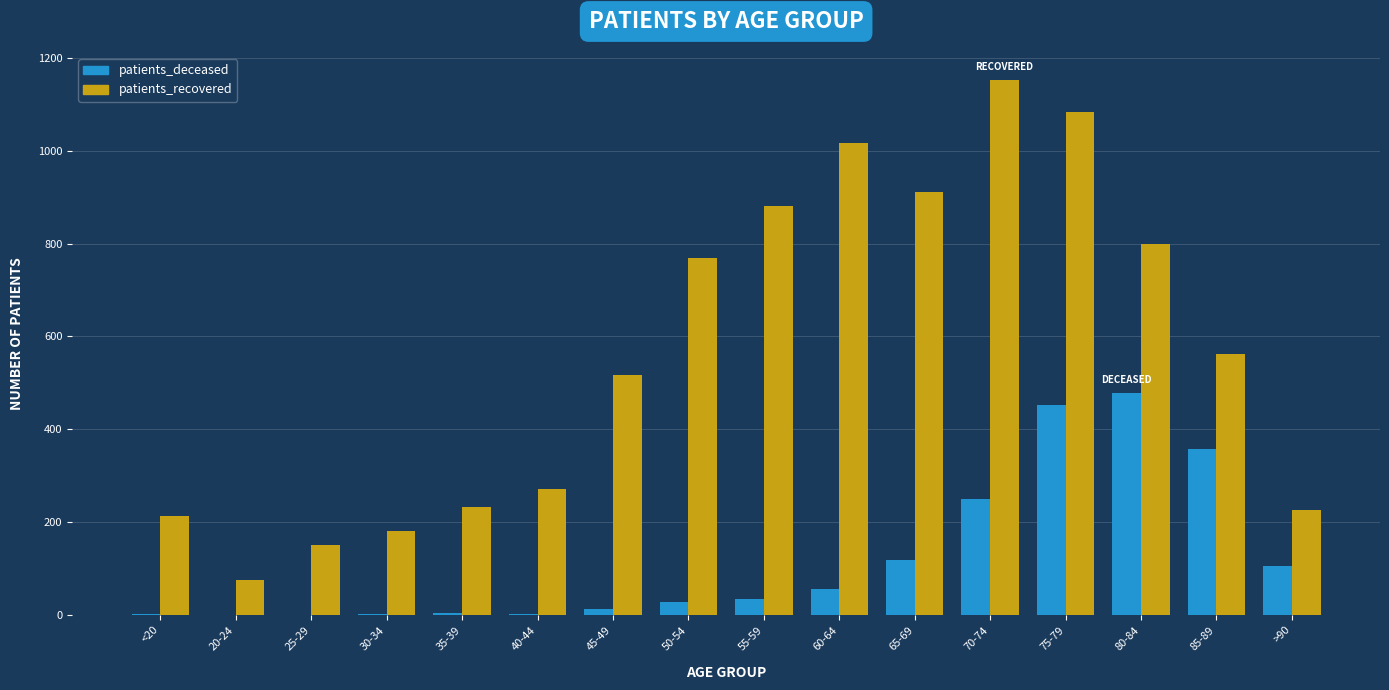

Which category has the highest value across all series?

70-74